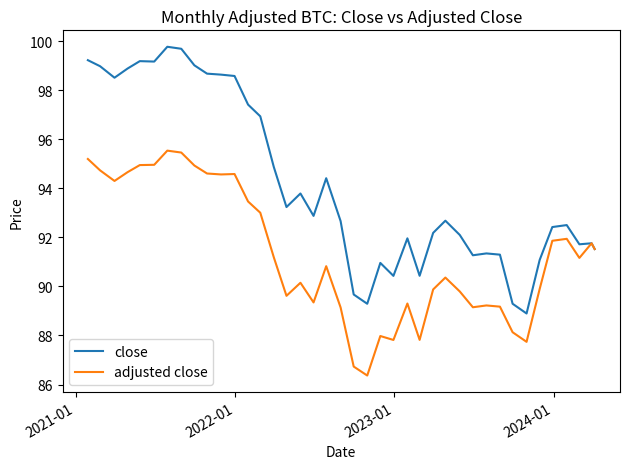

What is the highest value of the close series?

99.8